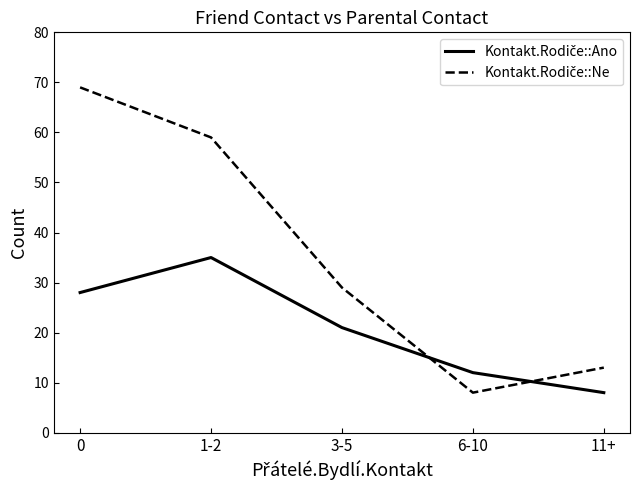

What is the total value across all series at 1-2?

94